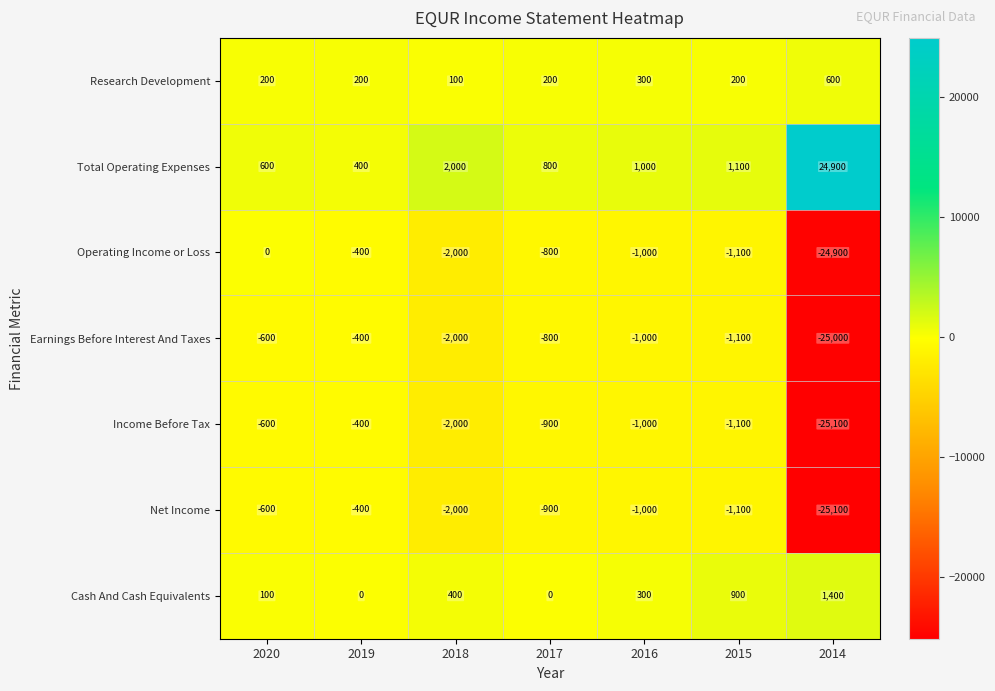

True or false: Total Operating Expenses has a value of 620 at 2018.

False